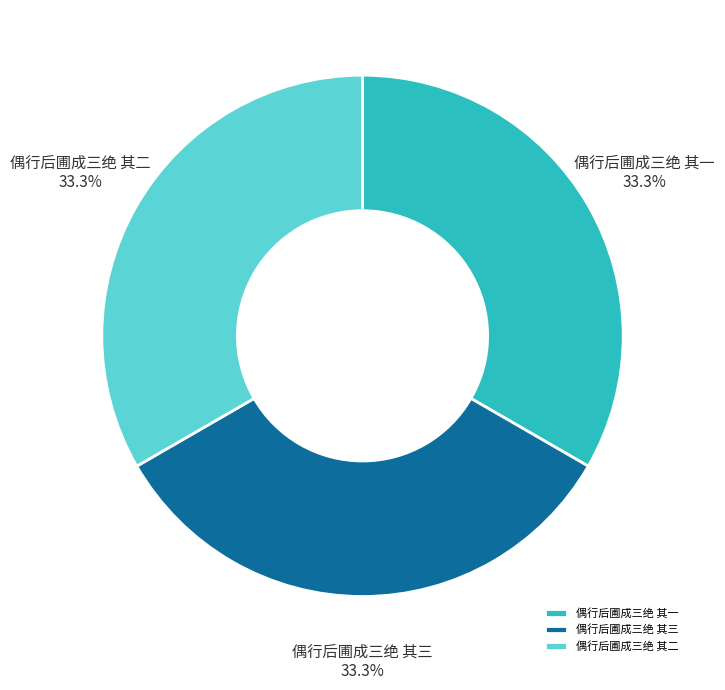

What is the ratio of the value at 偶行后圃成三绝 其二 to the value at 偶行后圃成三绝 其一?

1.0